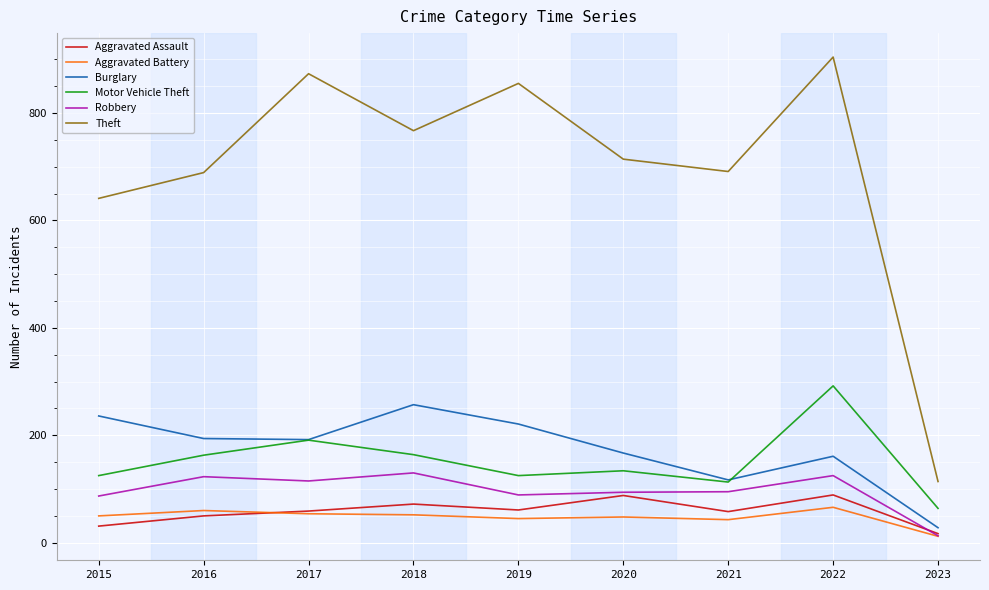

Which category has the highest value in the Theft series?

2022